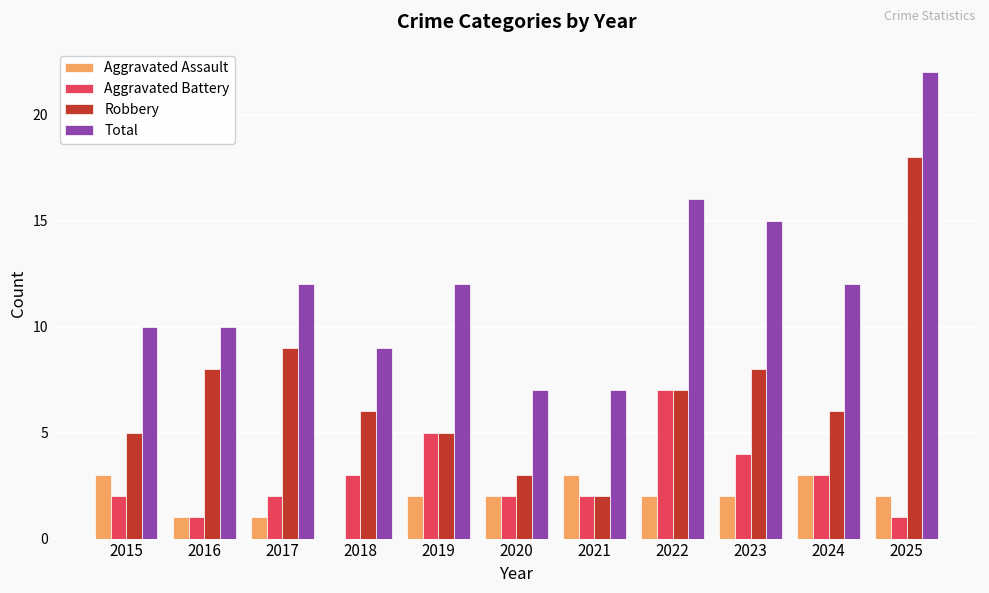

What is the greatest value displayed?

22